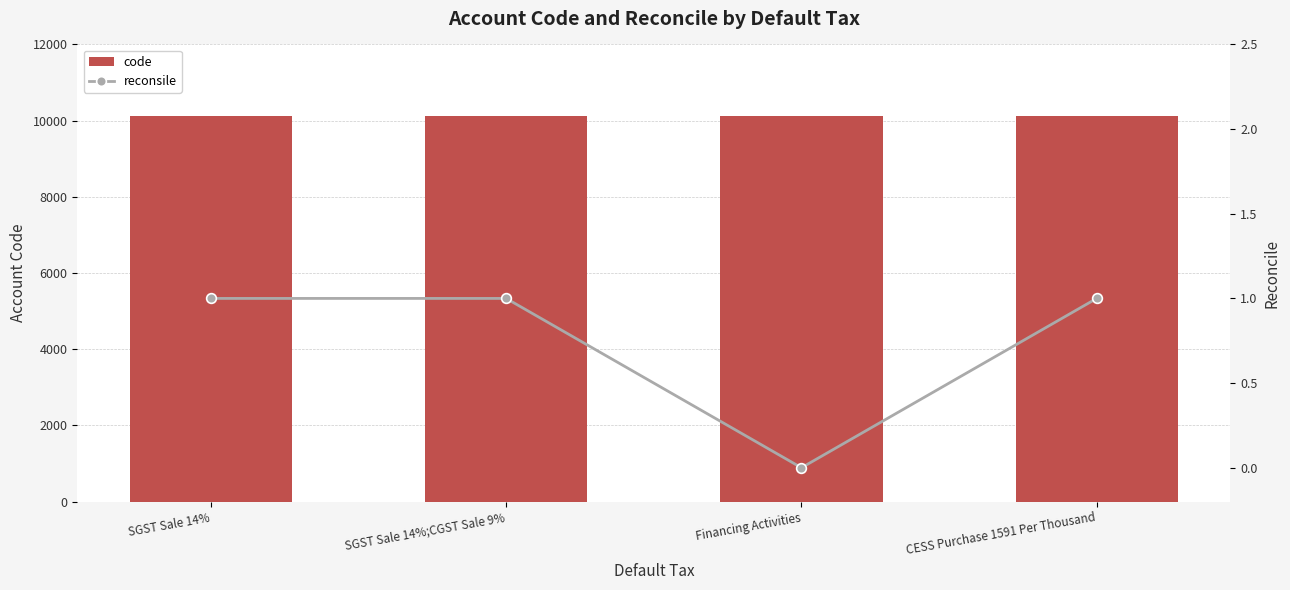

What is the label of the 3rd bar from the left?

Financing Activities